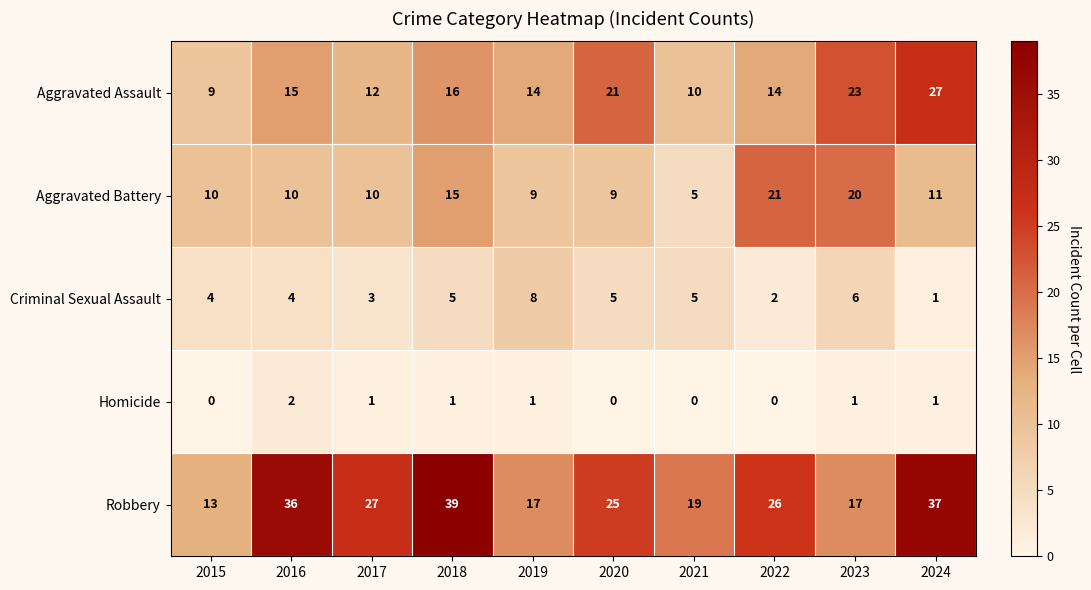

Which series has the largest total across all categories?

Robbery